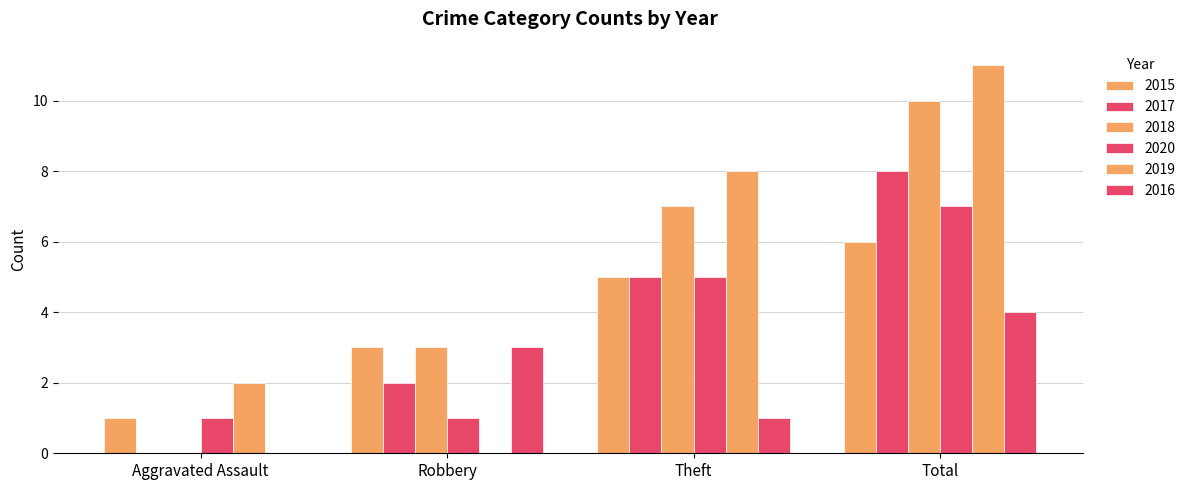

Does the chart contain stacked bars?

No